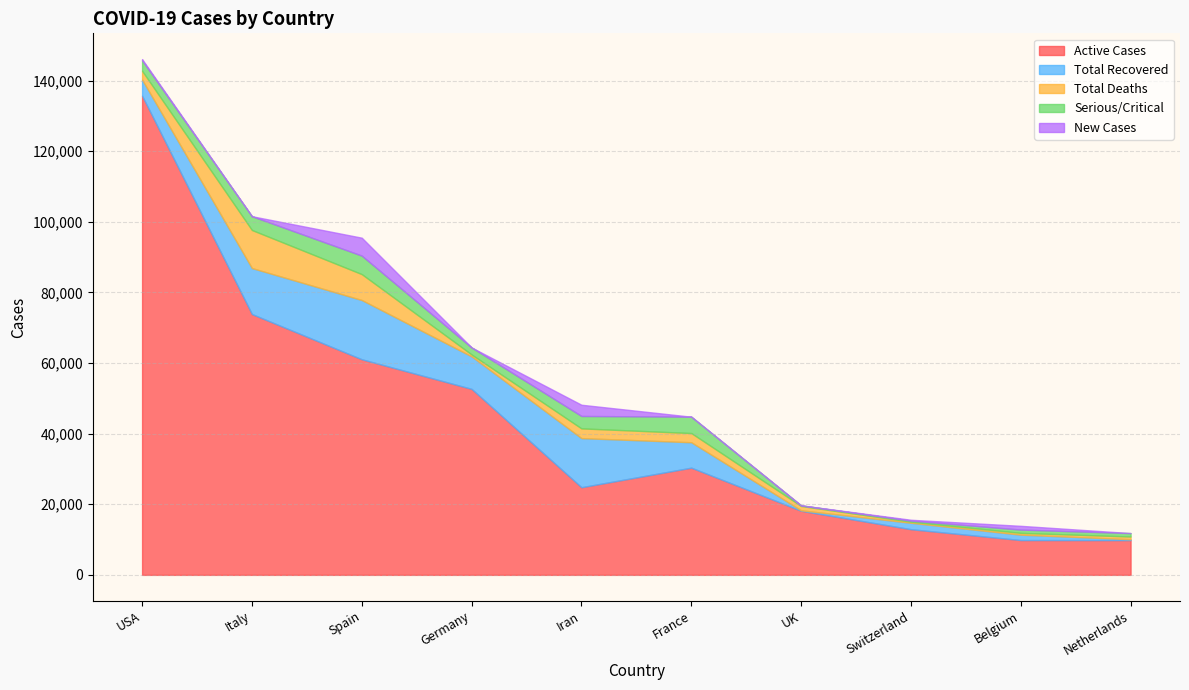

What is the approximate value of Serious/Critical at France?

4632